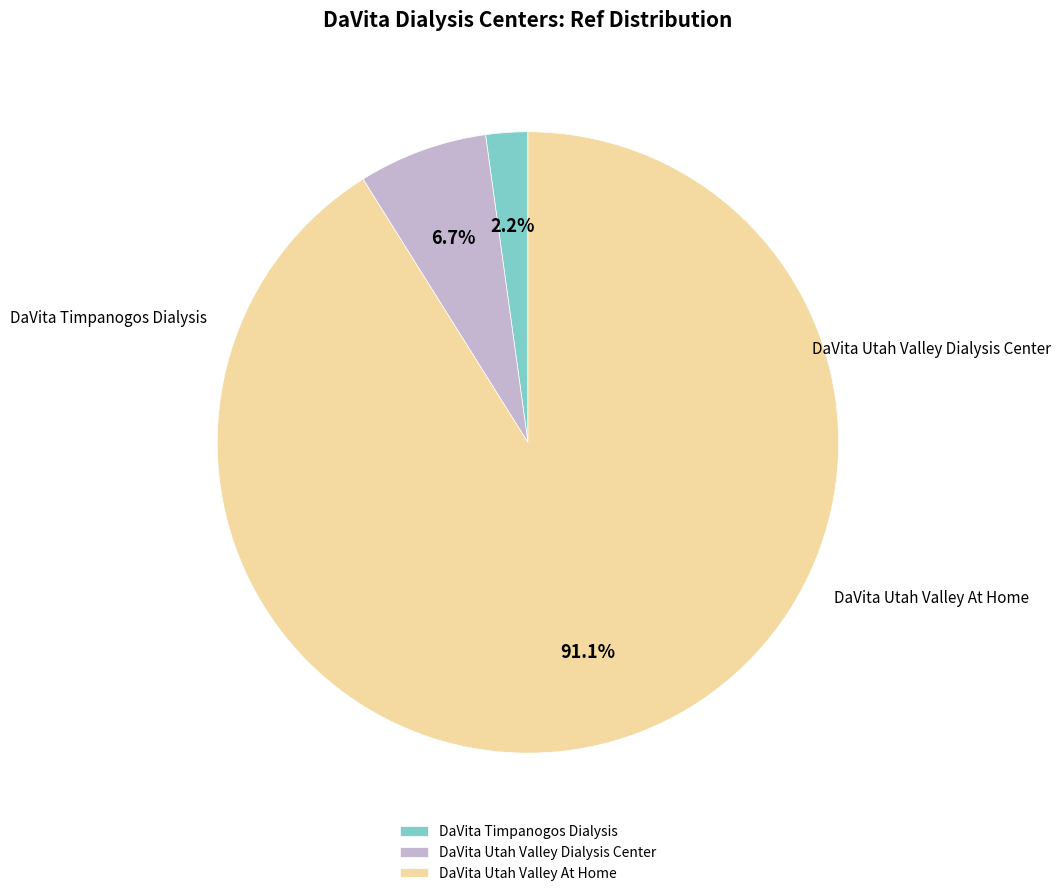

What percentage do DaVita Utah Valley At Home and DaVita Timpanogos Dialysis together represent?

93.3%